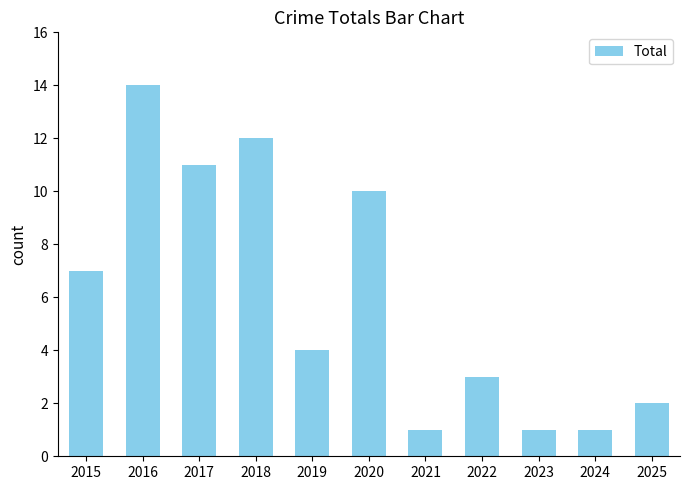

Reading right to left, transcribe all the data shown in this chart.

2025=2	2024=1	2023=1	2022=3	2021=1	2020=10	2019=4	2018=12	2017=11	2016=14	2015=7